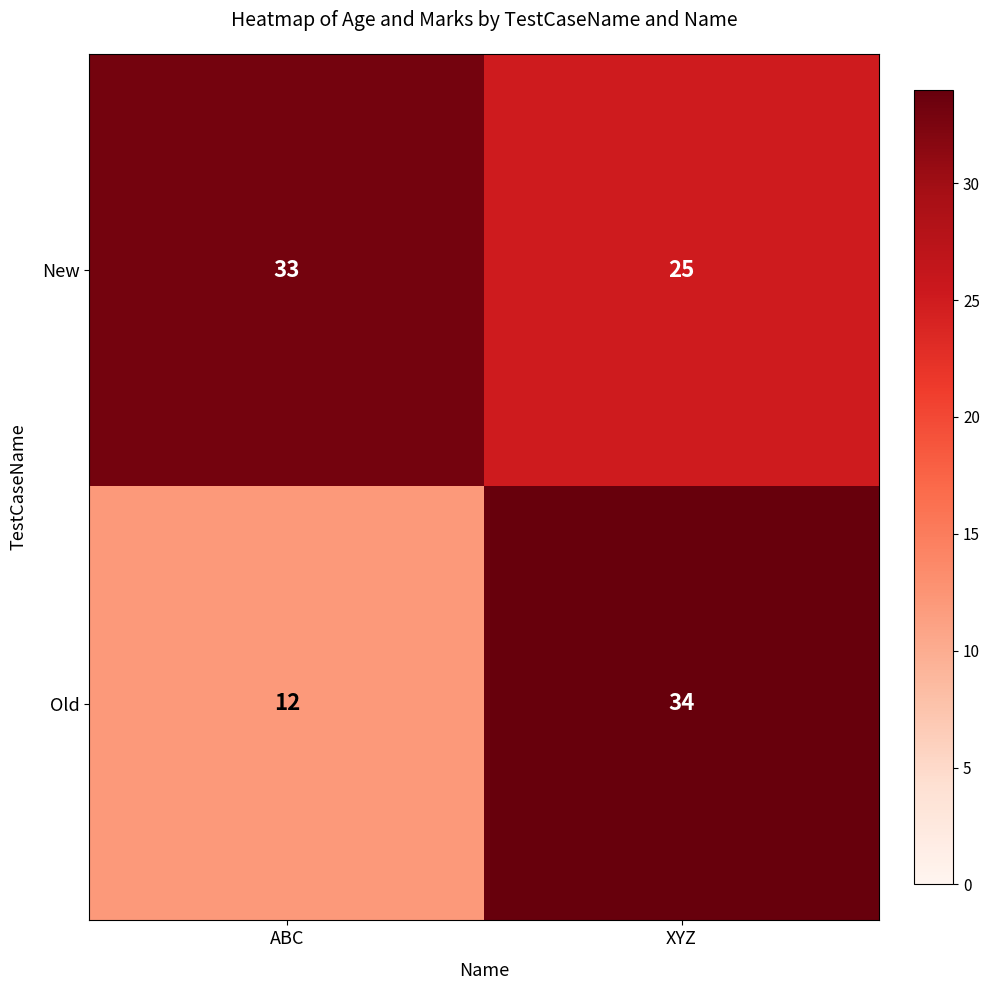

Between ABC and XYZ, which series saw the biggest shift?

Old